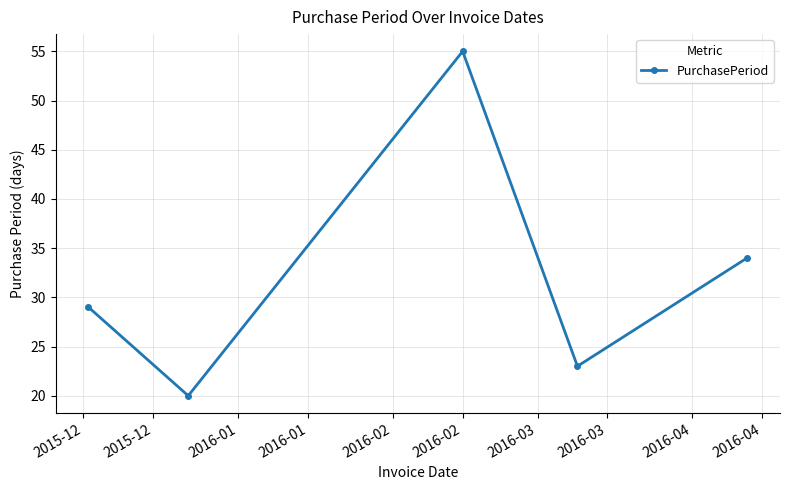

What is the value of the 2nd point from the left?

20